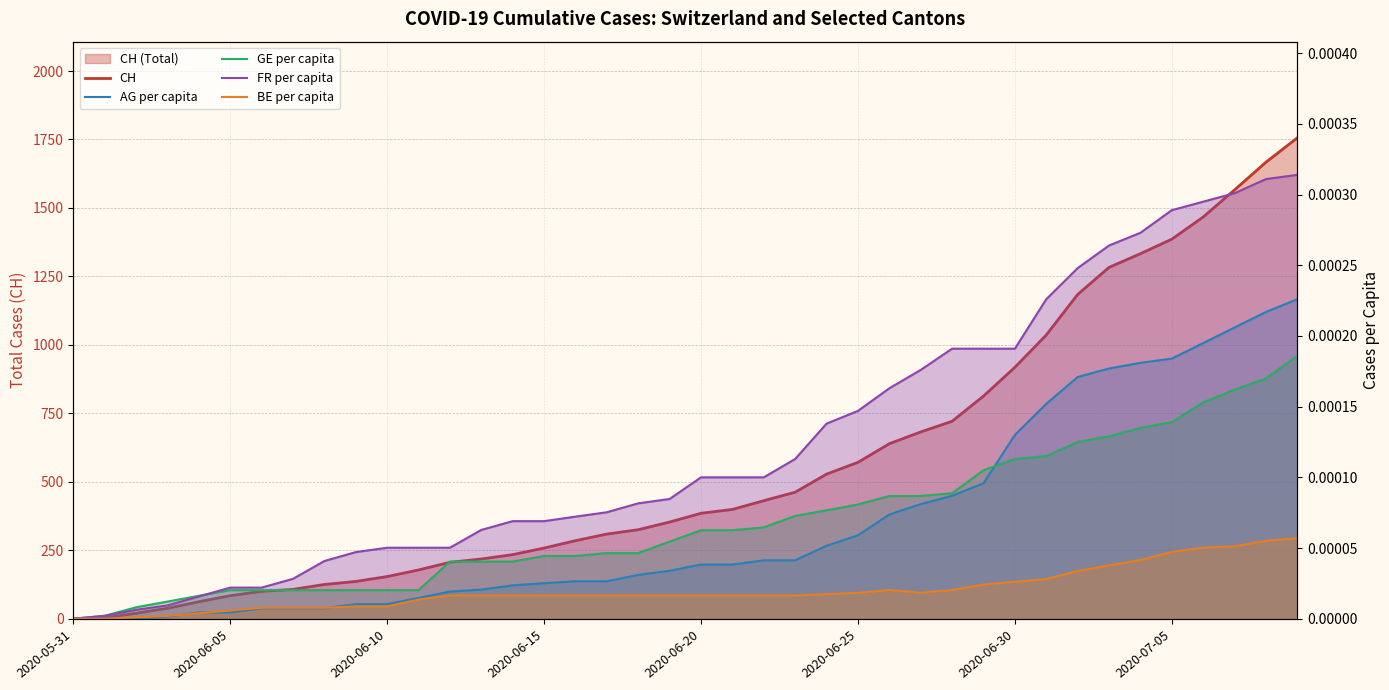

How many data points in AG per capita are above 0?

37